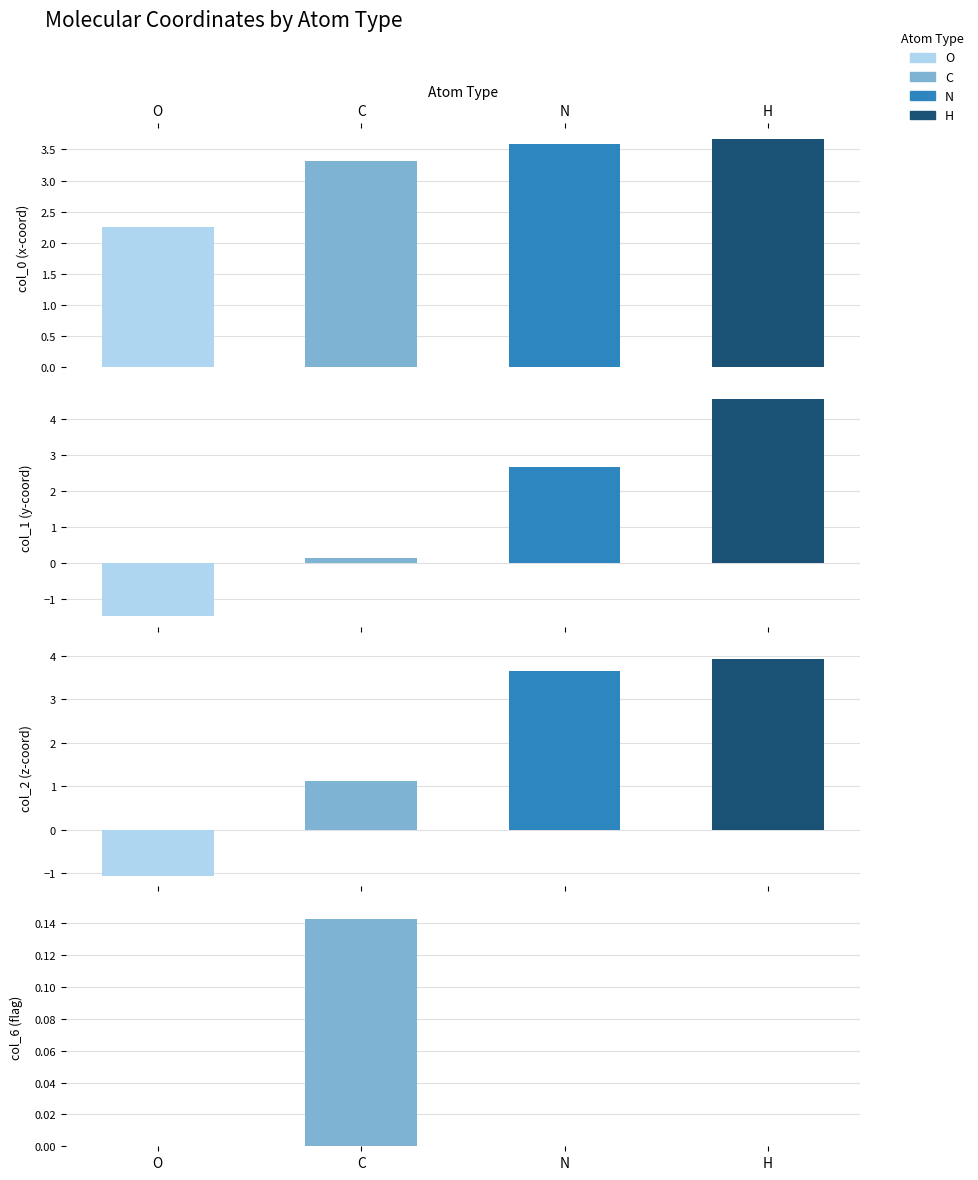

At which category is the sum across all series the highest?

H